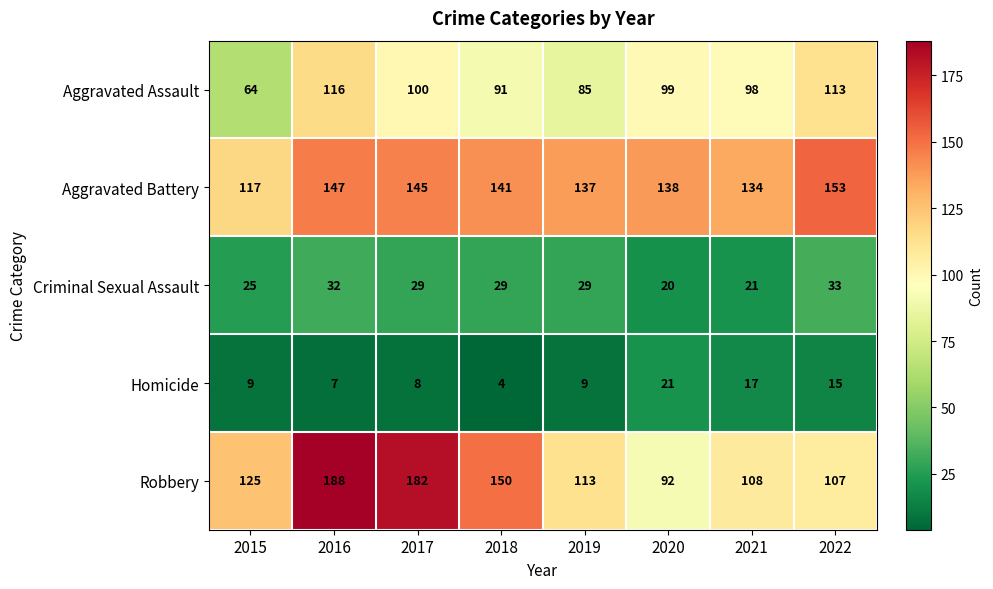

Which series changed the most between 2018 and 2022?

Robbery